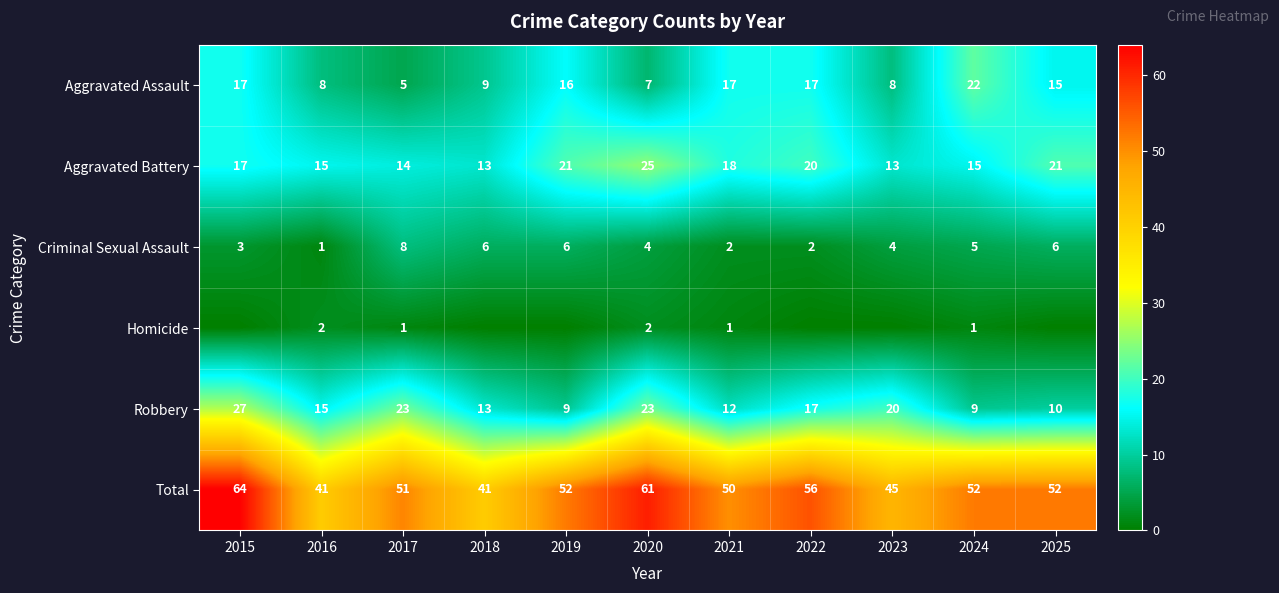

Is the value of Total at 2022 greater than the value of Robbery at 2022?

Yes